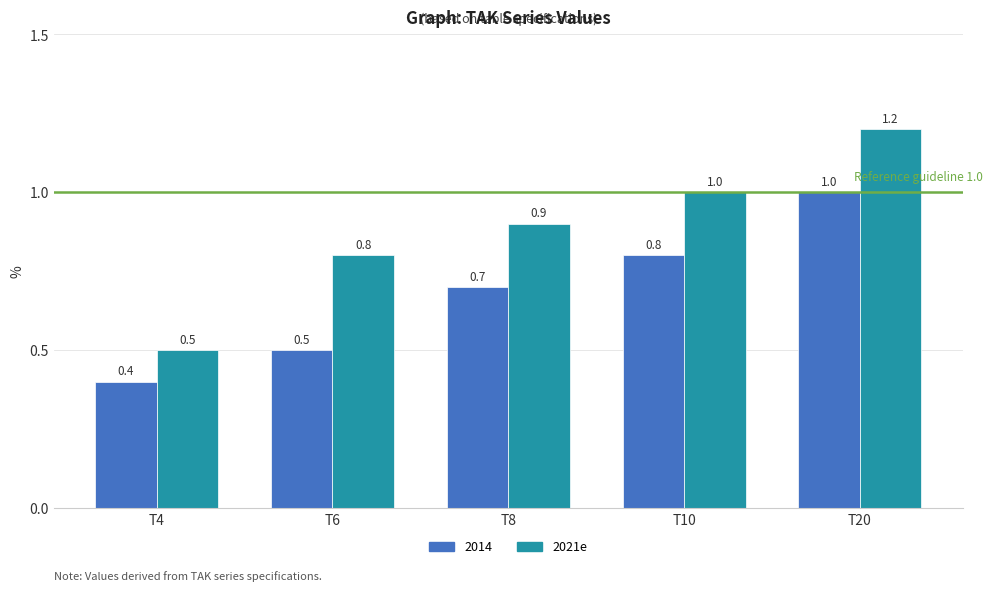

What is the difference between the second highest and minimum values in the 2021e series?

0.5